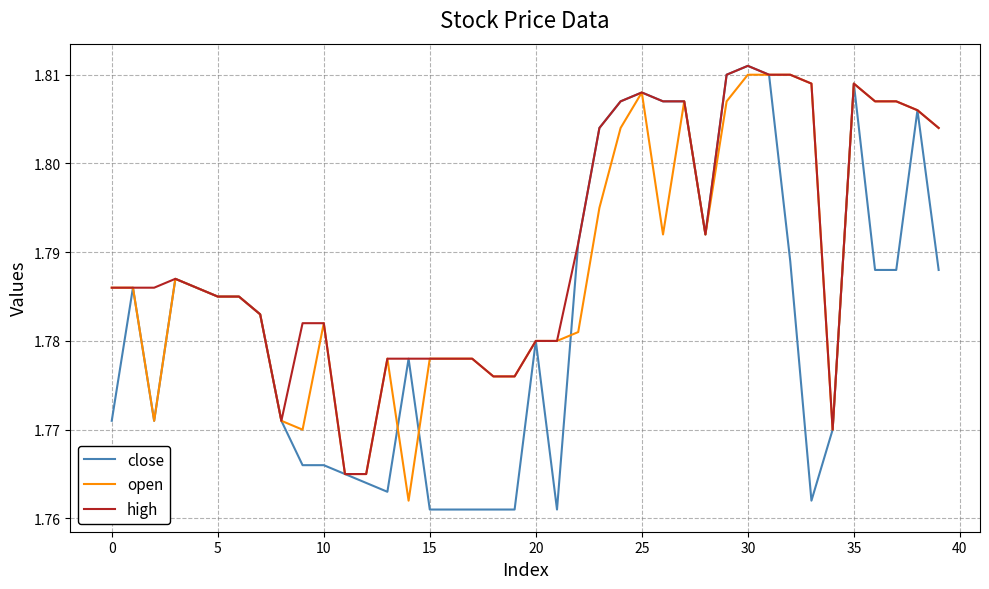

Rank the series by their average value, from highest to lowest.

high, open, close